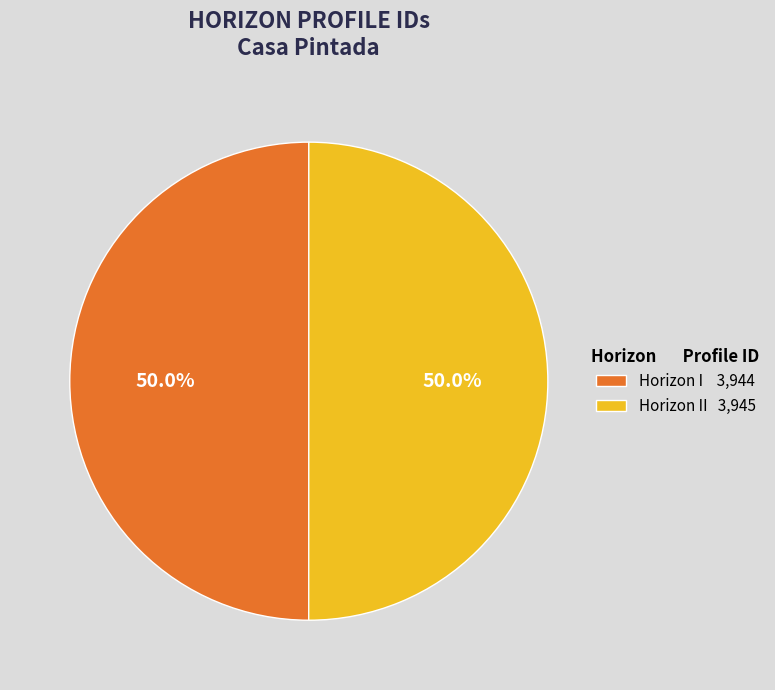

What is the ratio of the value at Horizon I 3,944 to the value at Horizon II 3,945?

1.0